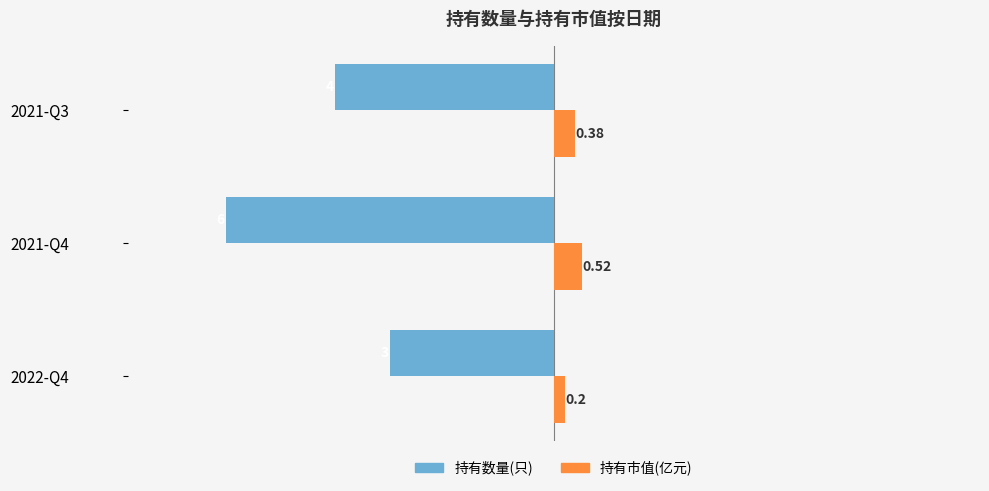

Which category has the lowest value in the 持有数量(只) series?

2021-Q4